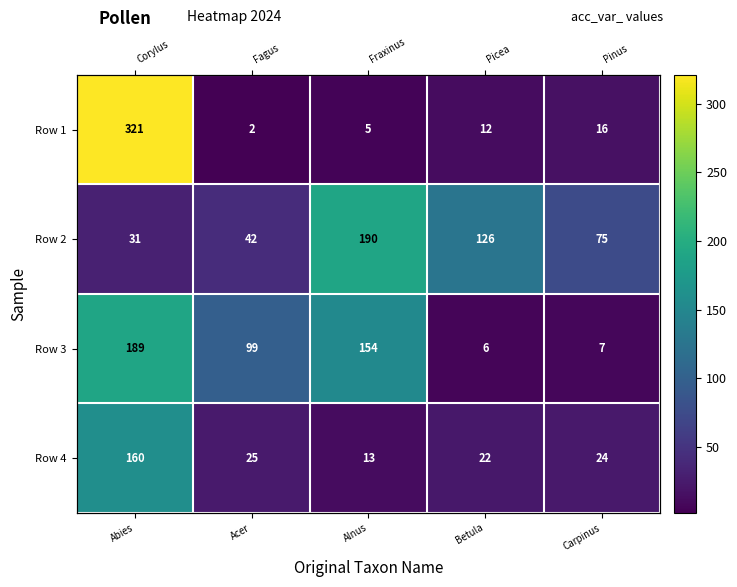

At how many categories does at least one series exceed 139?

2